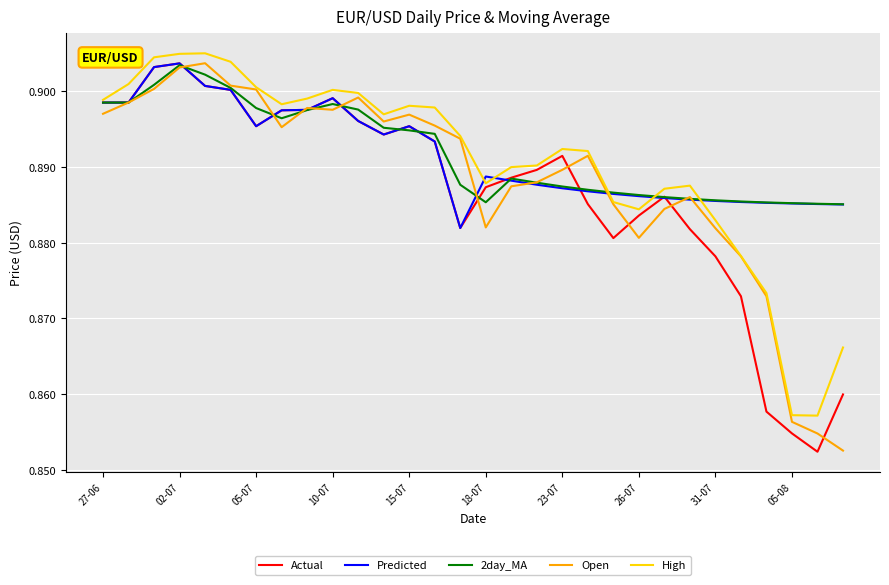

Is this an area chart (filled region under the line)?

No